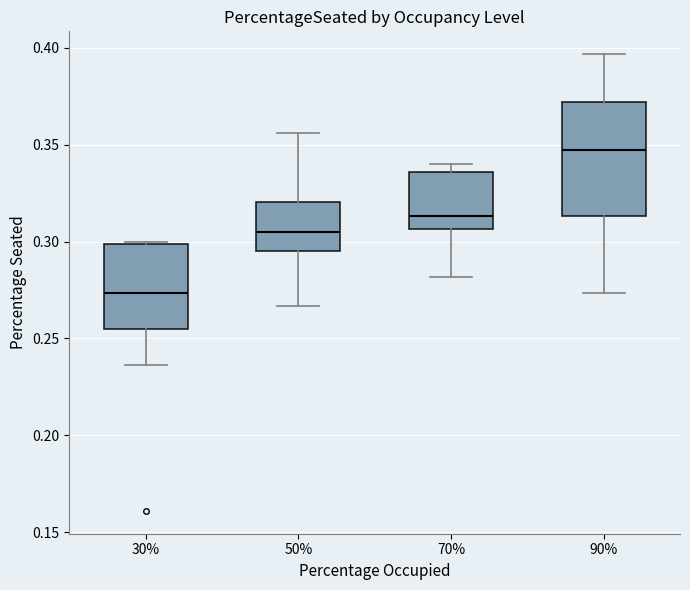

Comparing the boxes themselves (not the whiskers), which one is the tallest?

90%